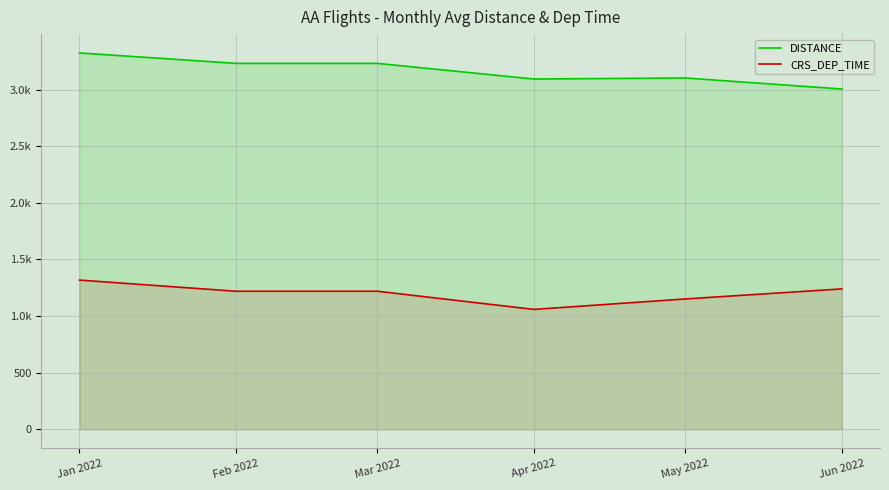

Is it true that CRS_DEP_TIME equals 1219.0 at Feb 2022?

True